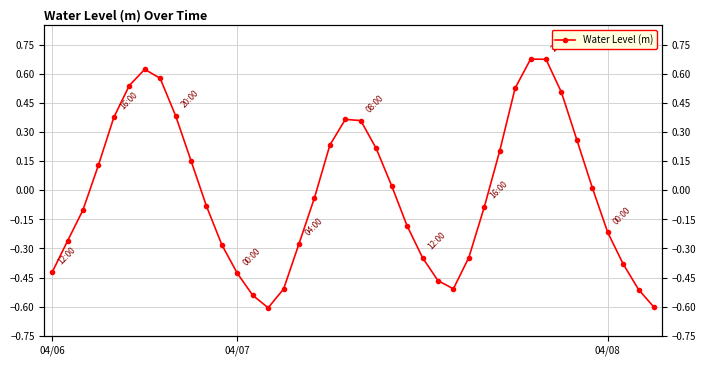

What is the change in value from 8 to 24?

-0.7